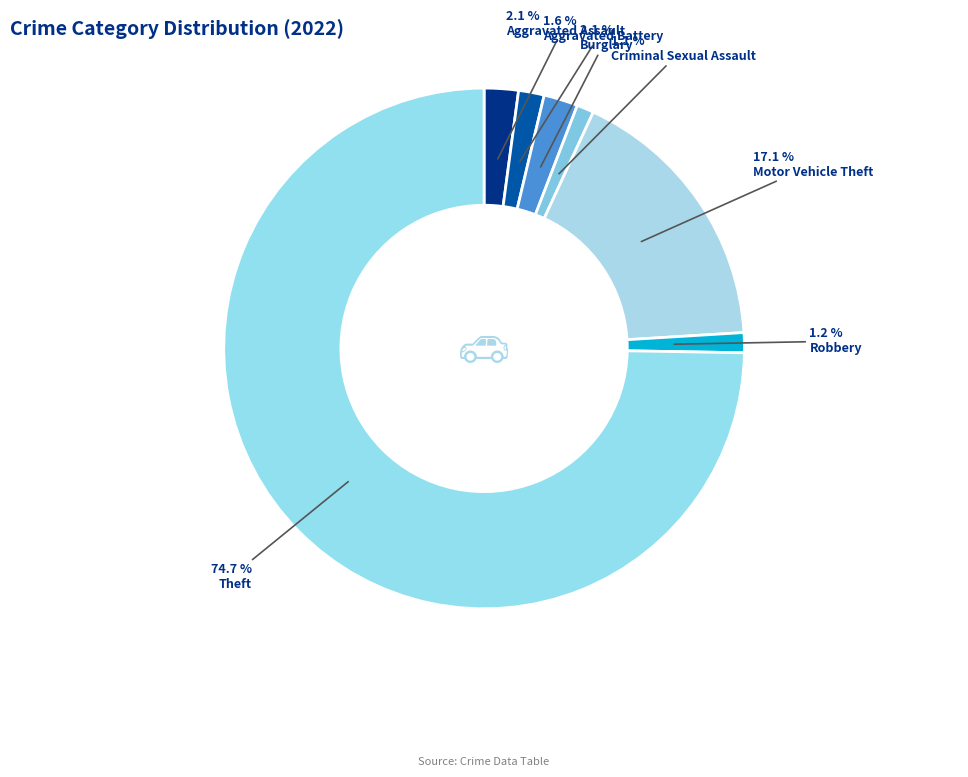

To the nearest percent, what is the combined percentage of Aggravated Assault and Motor Vehicle Theft?

19%